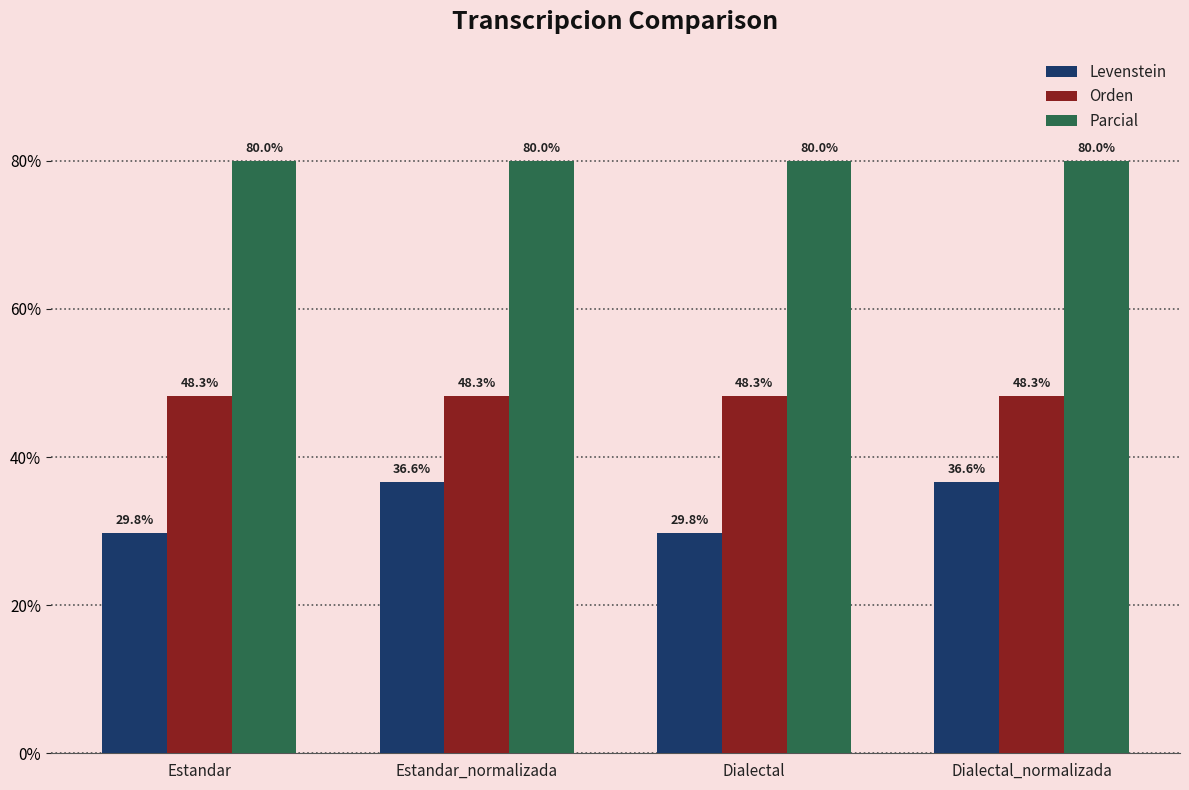

What are all the series names shown in the legend?

Levenstein, Orden, Parcial